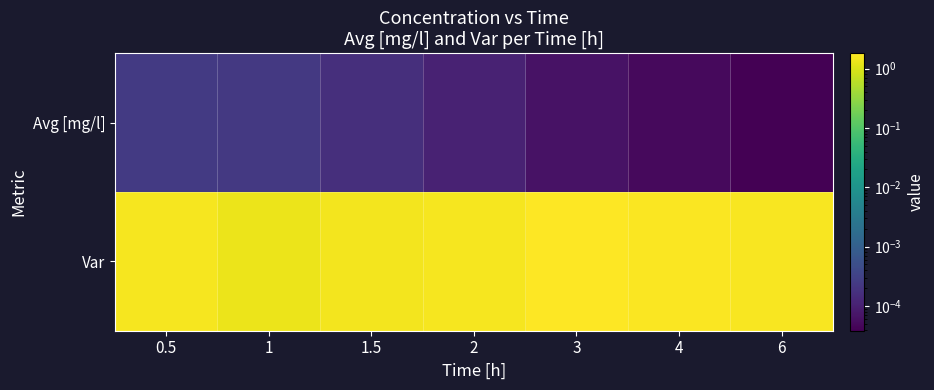

At how many categories does at least one series exceed 0?

7